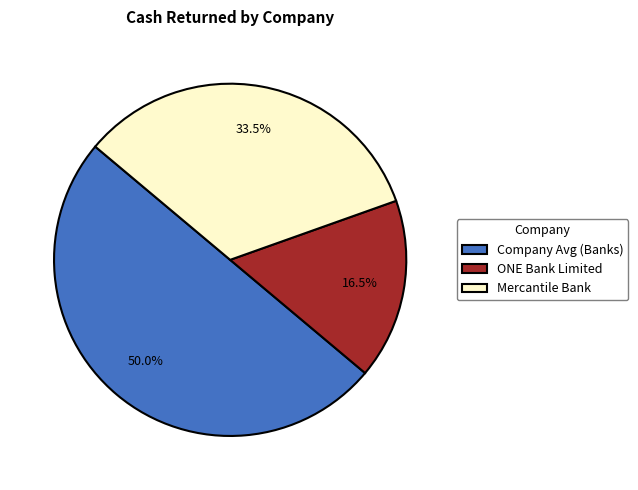

Count the number of slices in the pie.

3